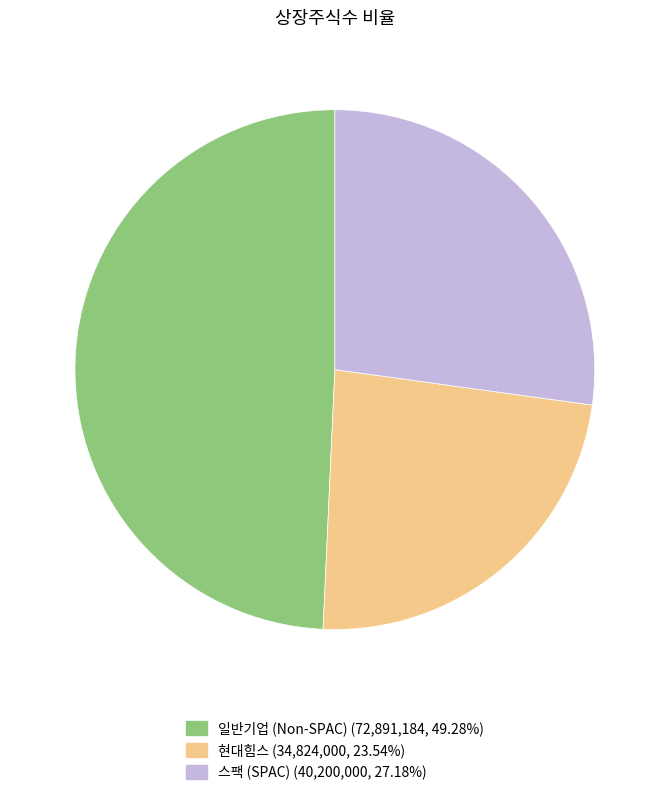

Is there any slice that represents more than half of the pie?

No